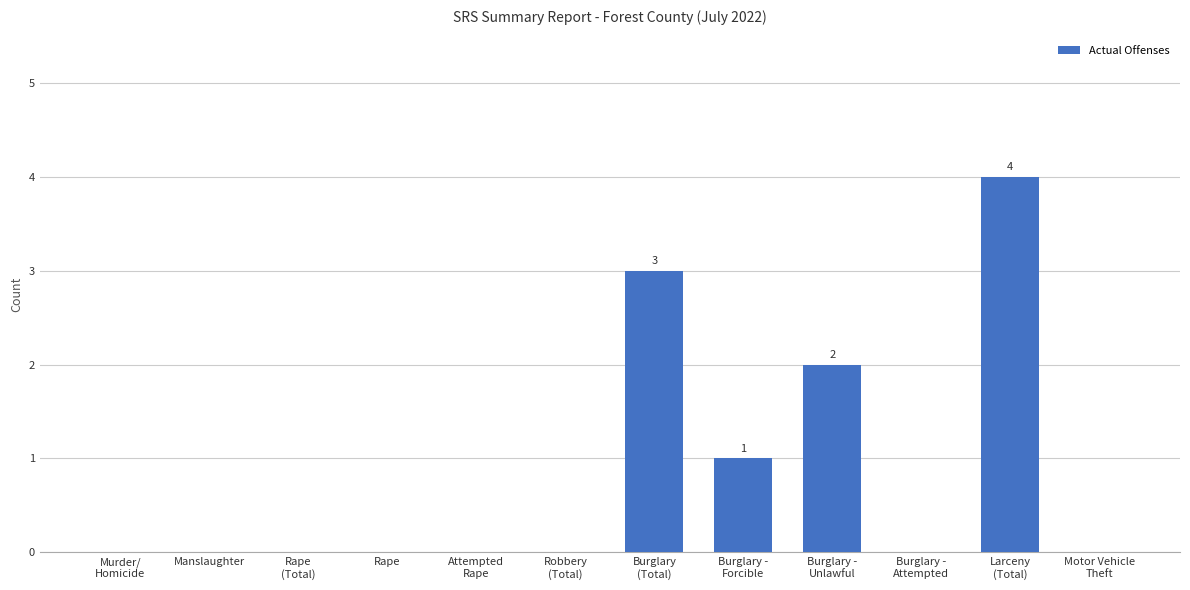

What is the change in value from Burglary
(Total) to Burglary -
Unlawful?

-1